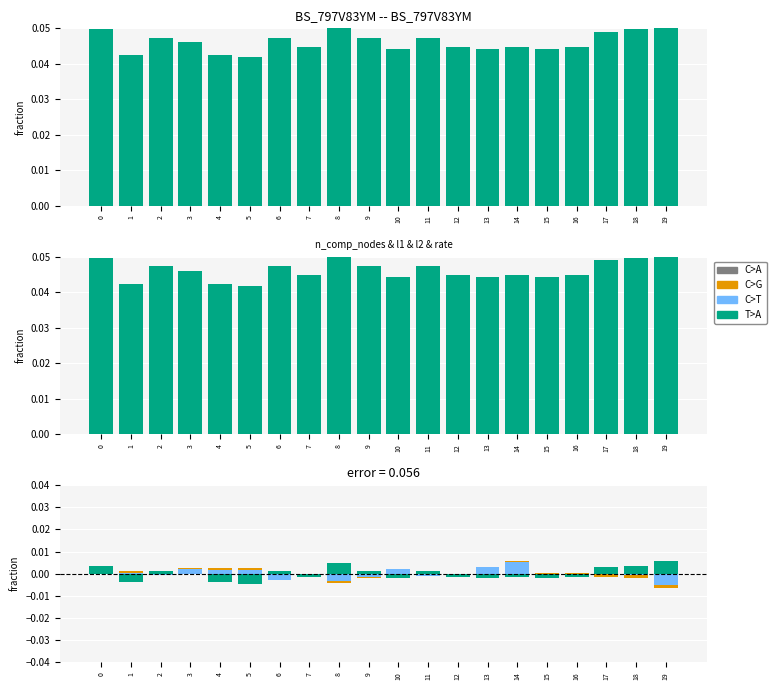

Is it true that rate equals -0.0 at 5?

True